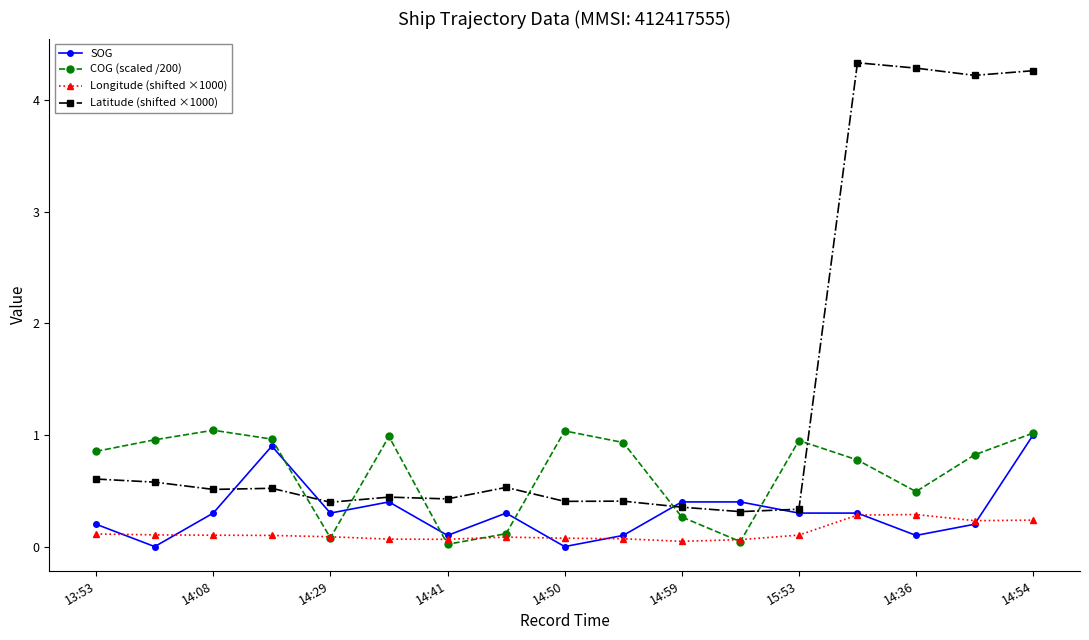

Rank the series by their average value, from lowest to highest.

Longitude (shifted ×1000), SOG, COG (scaled /200), Latitude (shifted ×1000)